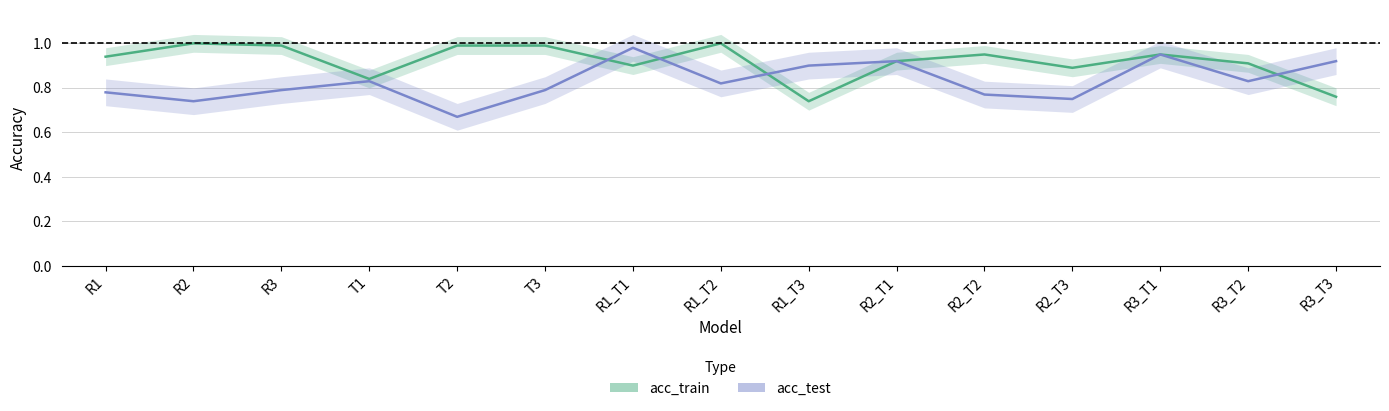

What is the label of the 15th point from the left?

R3_T3